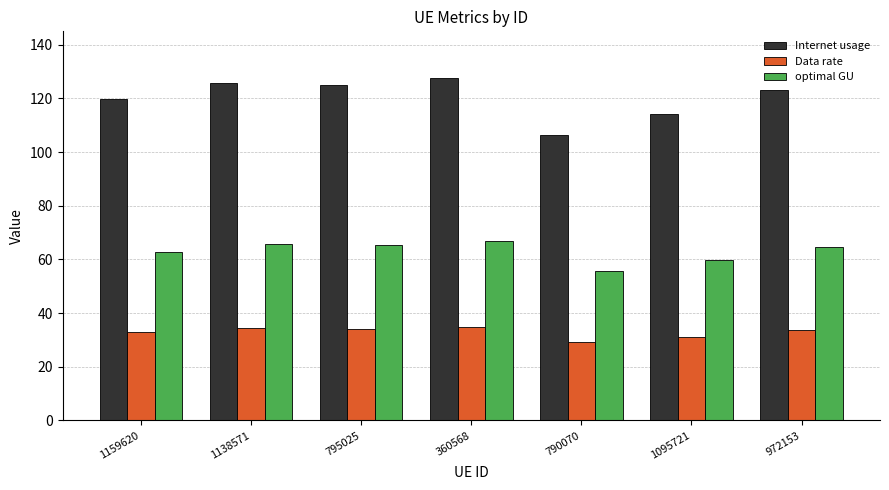

What is the sum of the optimal GU values at 790070 and 360568?

122.3